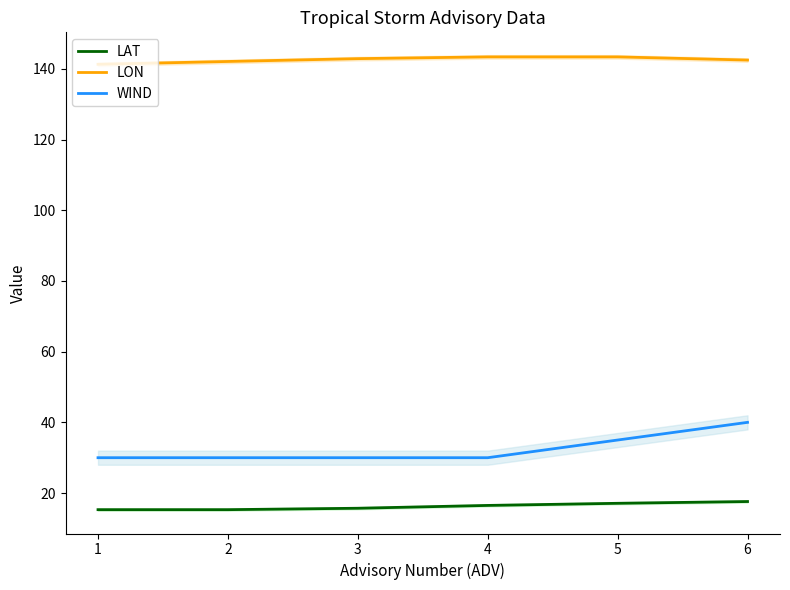

Is this an area chart (filled region under the line)?

No